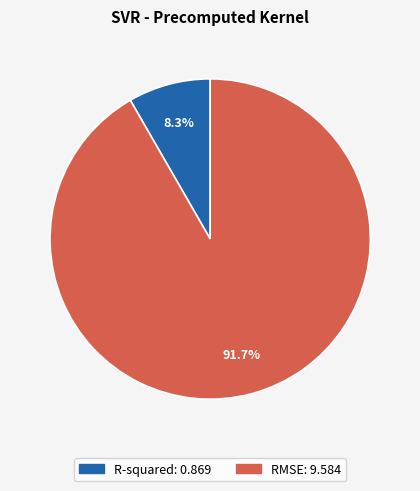

Rank the categories by value from highest to lowest.

RMSE, R-squared